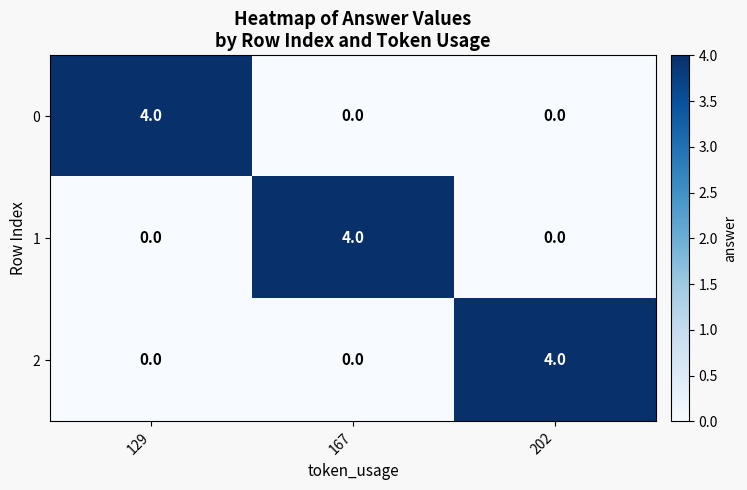

The value of 1 at 129 is 2. True or false?

False